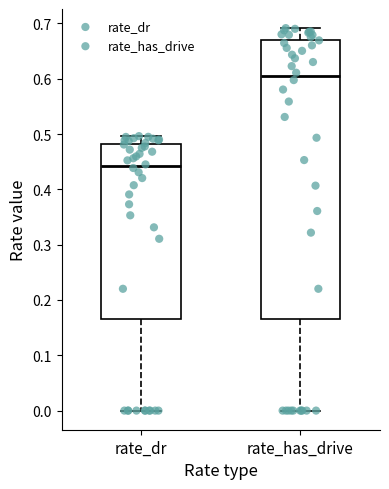

Where does the upper whisker of the box for rate_dr end on the y-axis? The values are not printed on the chart, so give them approximately, as read against the axis.

0.50